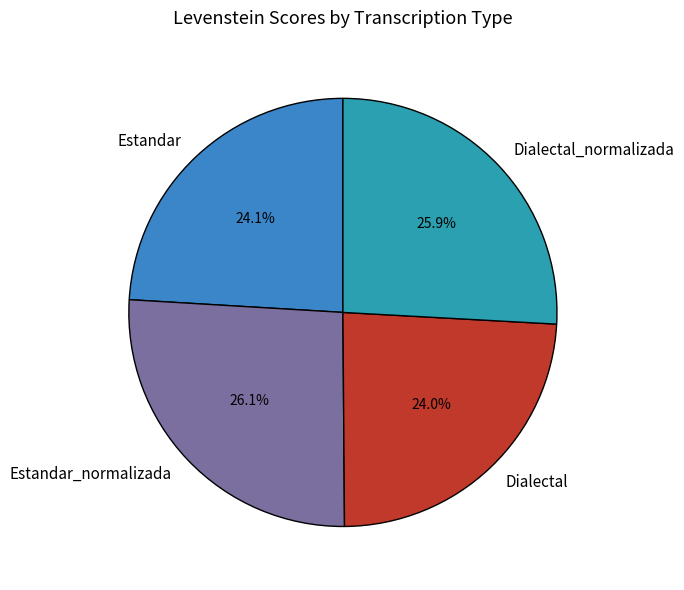

To the nearest percent, what portion does Dialectal_normalizada represent?

26%